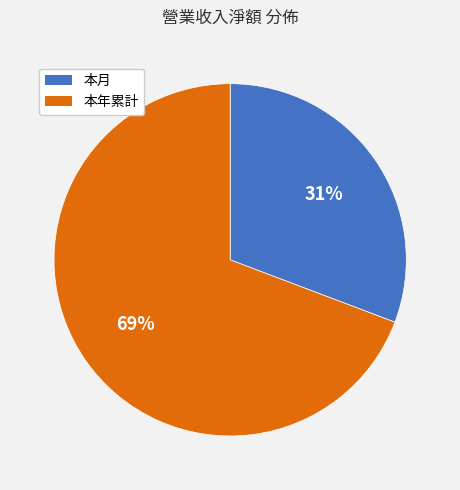

True or false: 本年累計 accounts for 57% of the total.

False